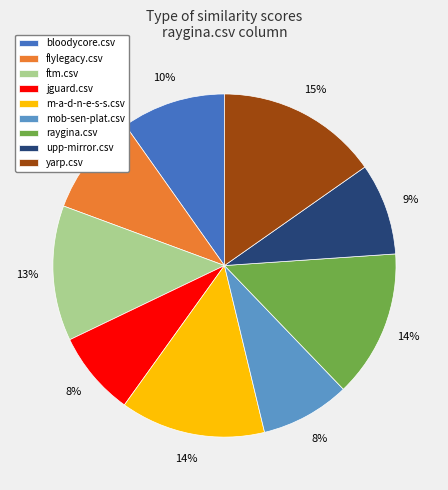

To the nearest percent, what is the combined percentage of yarp.csv and jguard.csv?

23%